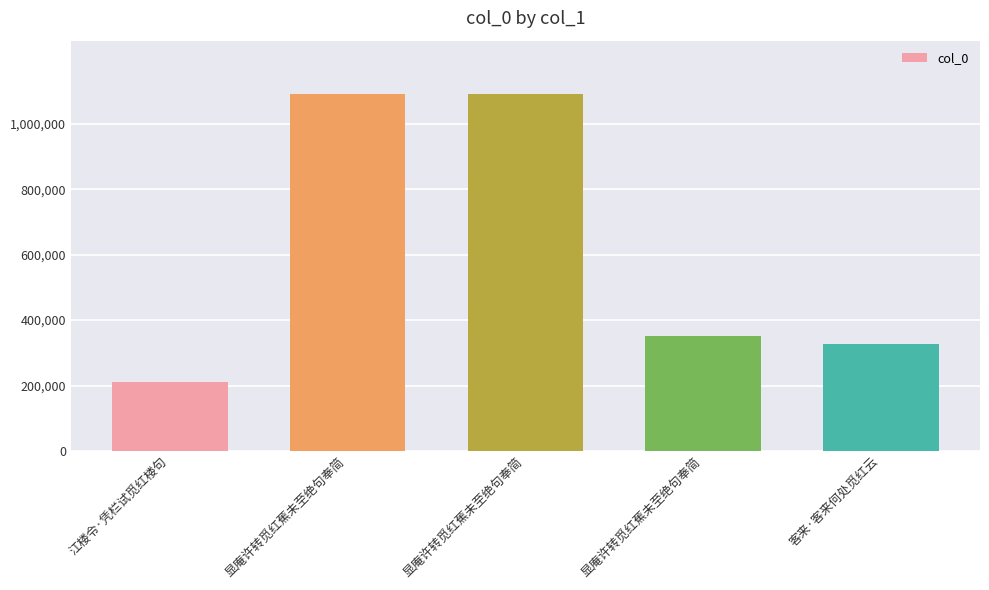

How many bars are there in total?

5